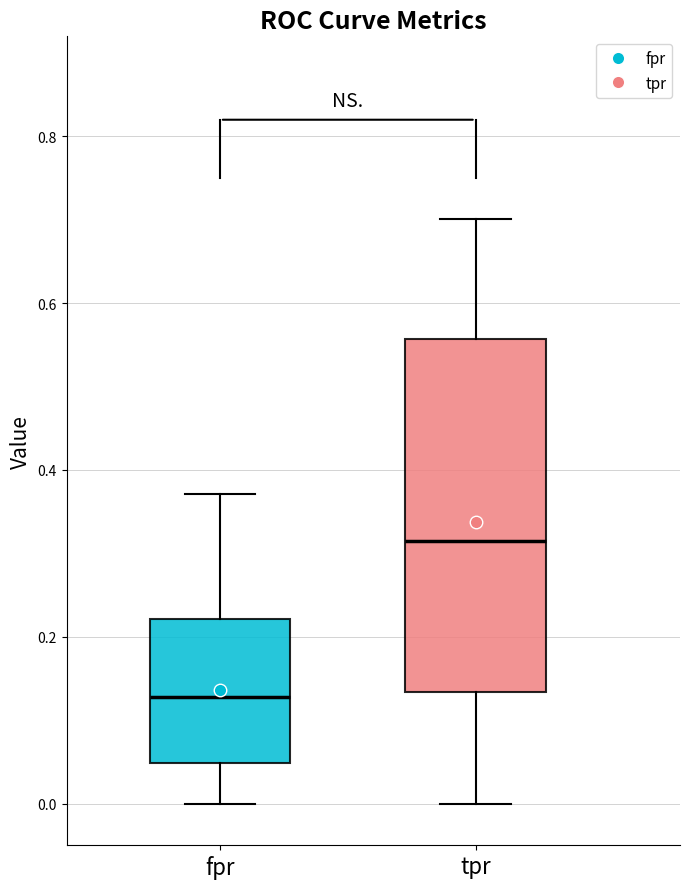

Where is the upper edge of the box for fpr on the y-axis? The values are not printed on the chart, so give them approximately, as read against the axis.

0.22